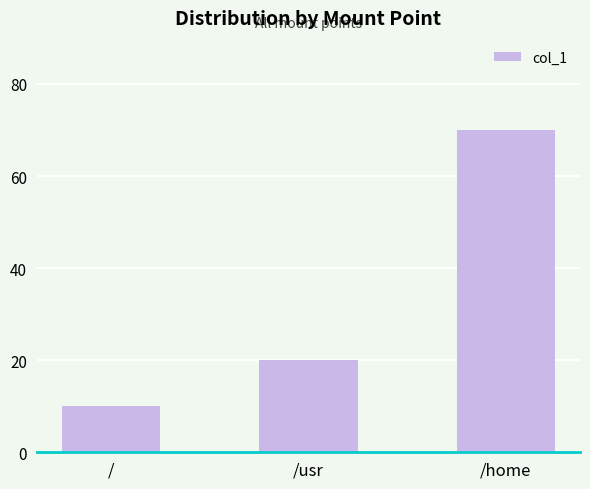

What is the label of the 1st bar from the left?

/